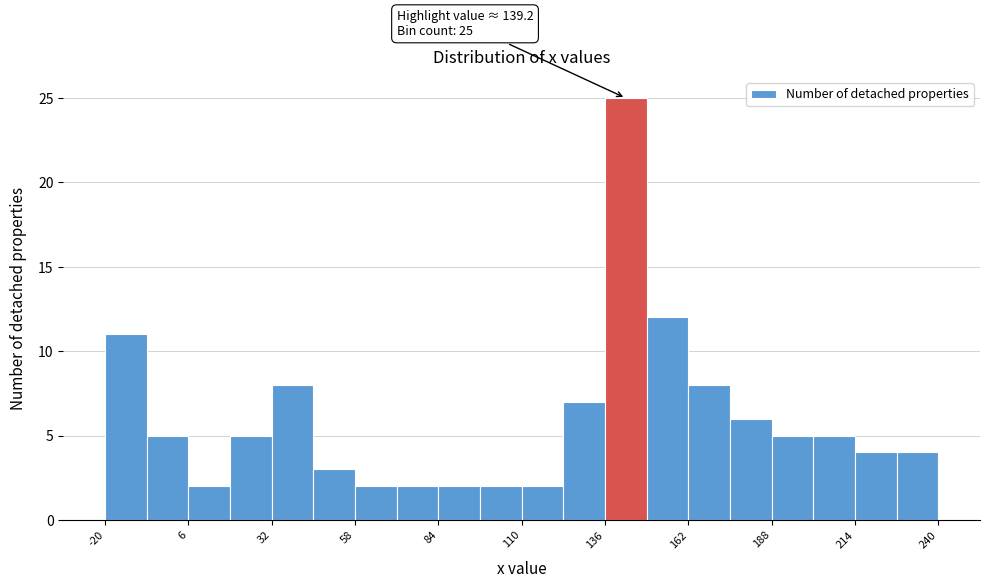

Read against the x-axis, roughly where is the centre of the tallest bar?

145